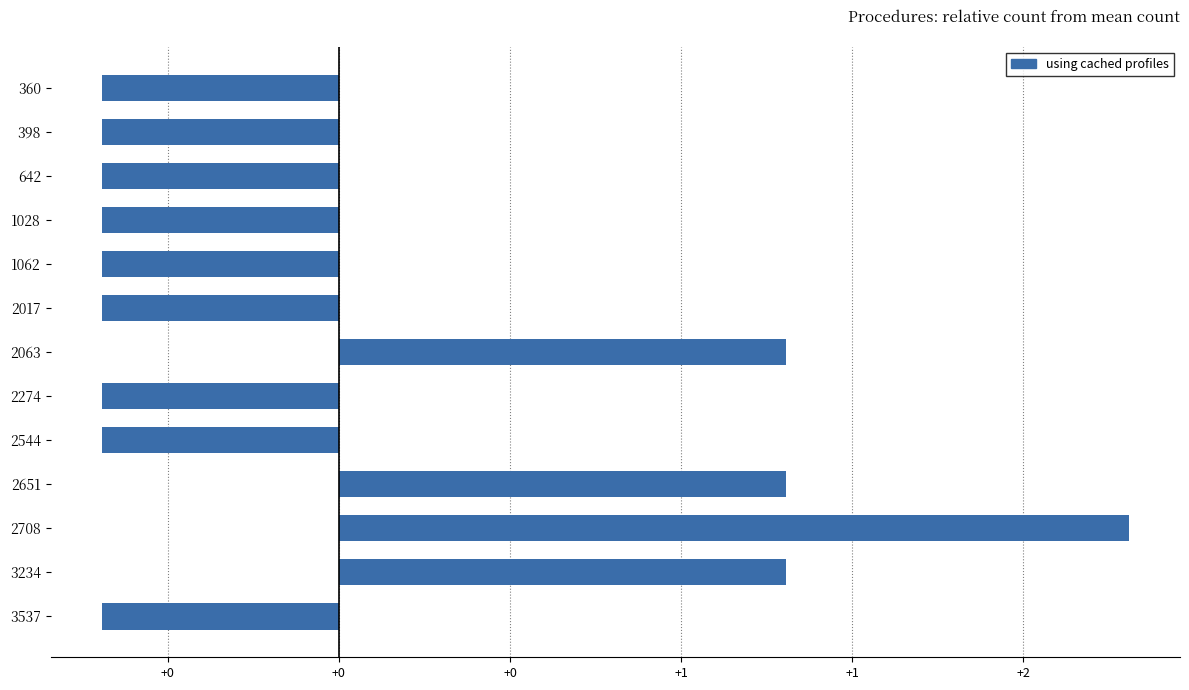

Does the chart contain any negative values?

Yes